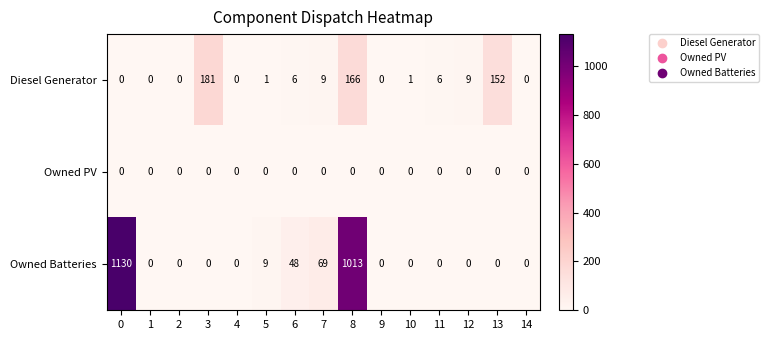

Which category has the highest value in the Diesel Generator series?

3